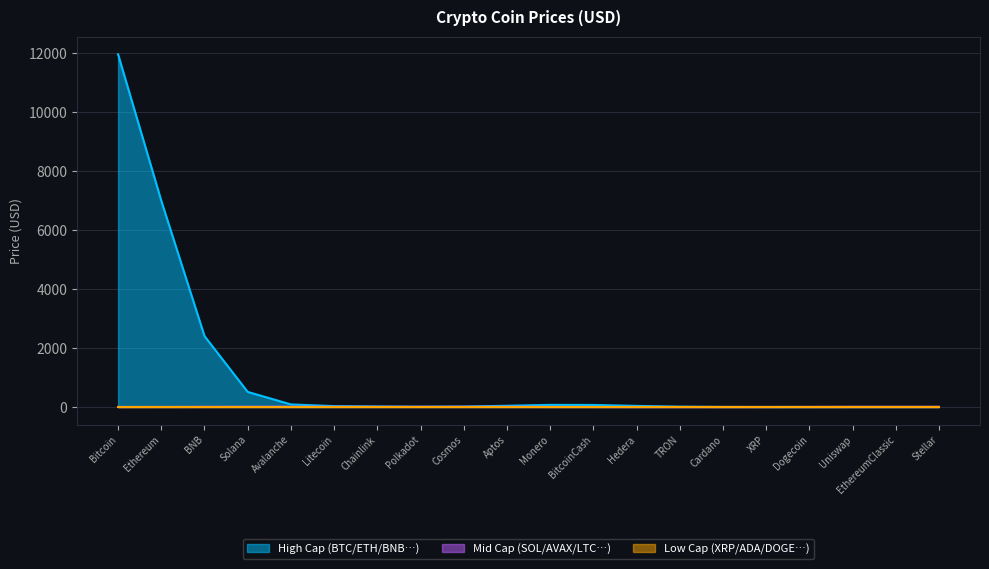

What is the smallest value displayed?

0.1